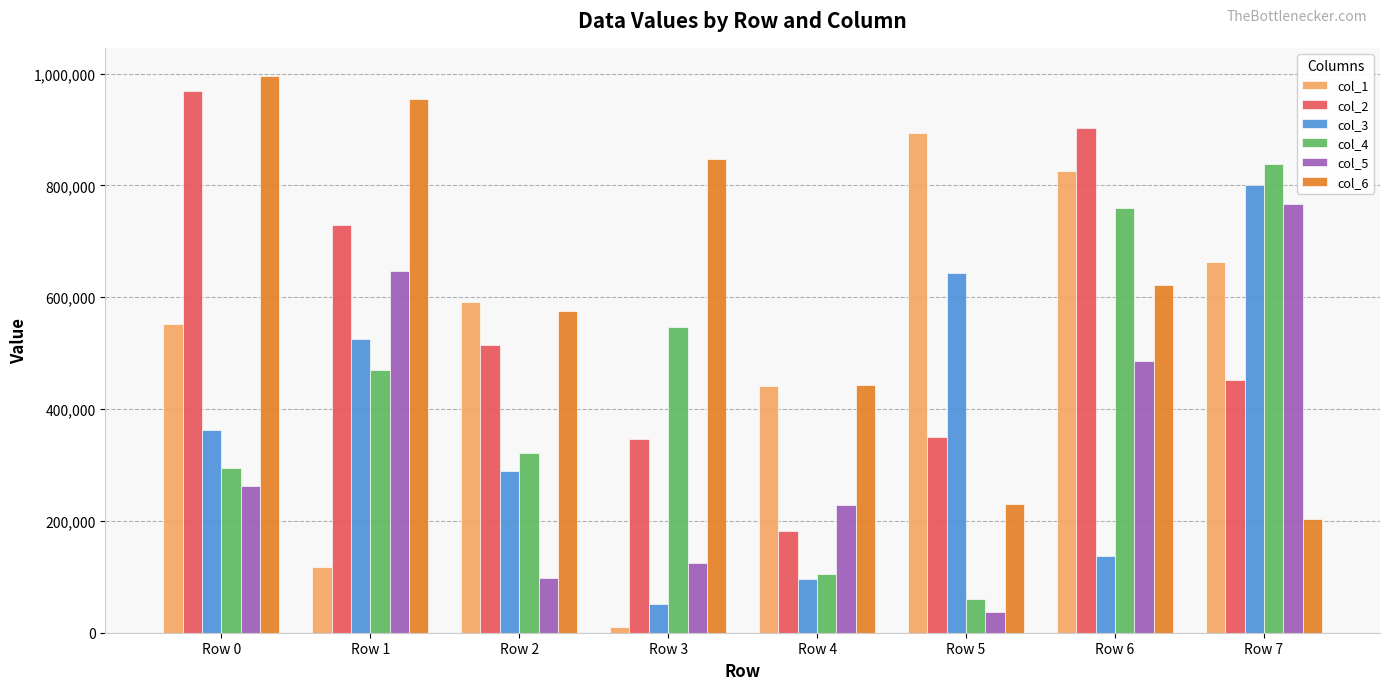

Read the col_1 value at Row 7, to the nearest 100.

662600